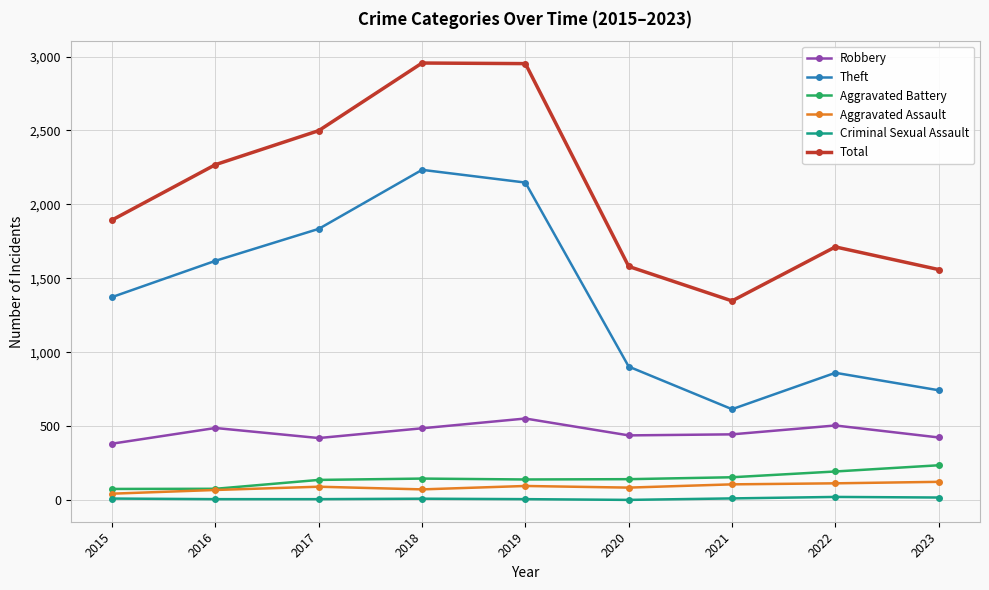

What is the approximate value of Robbery at 2018, to the nearest 10?

490